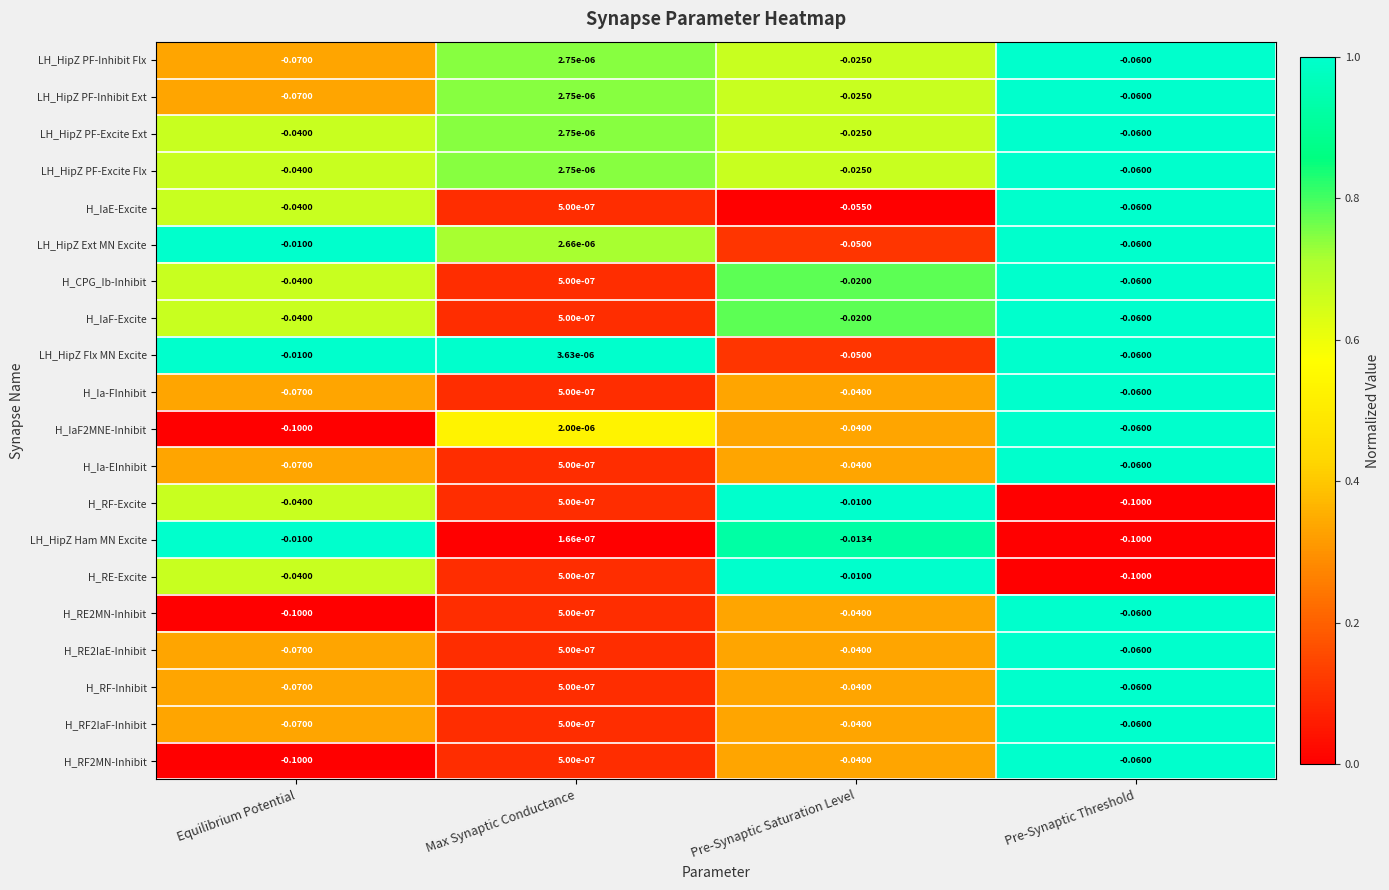

At which label does LH_HipZ PF-Inhibit Ext reach its peak?

Max Synaptic Conductance